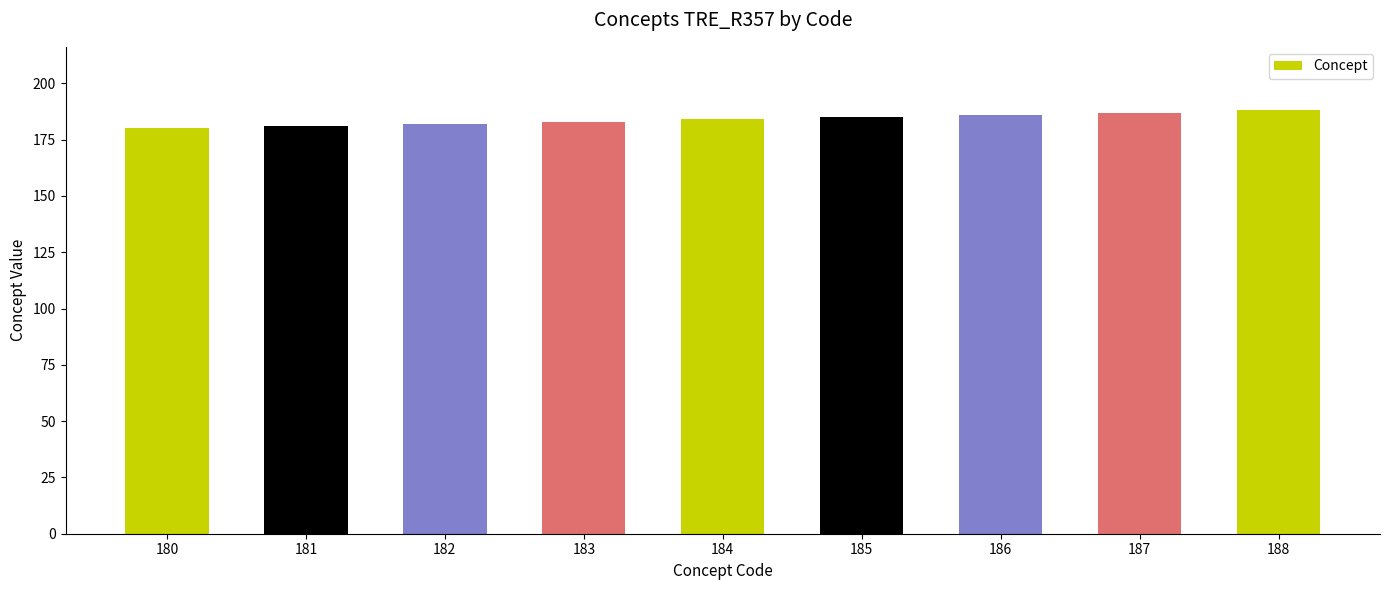

What is the sum of the values at 182 and 183?

365